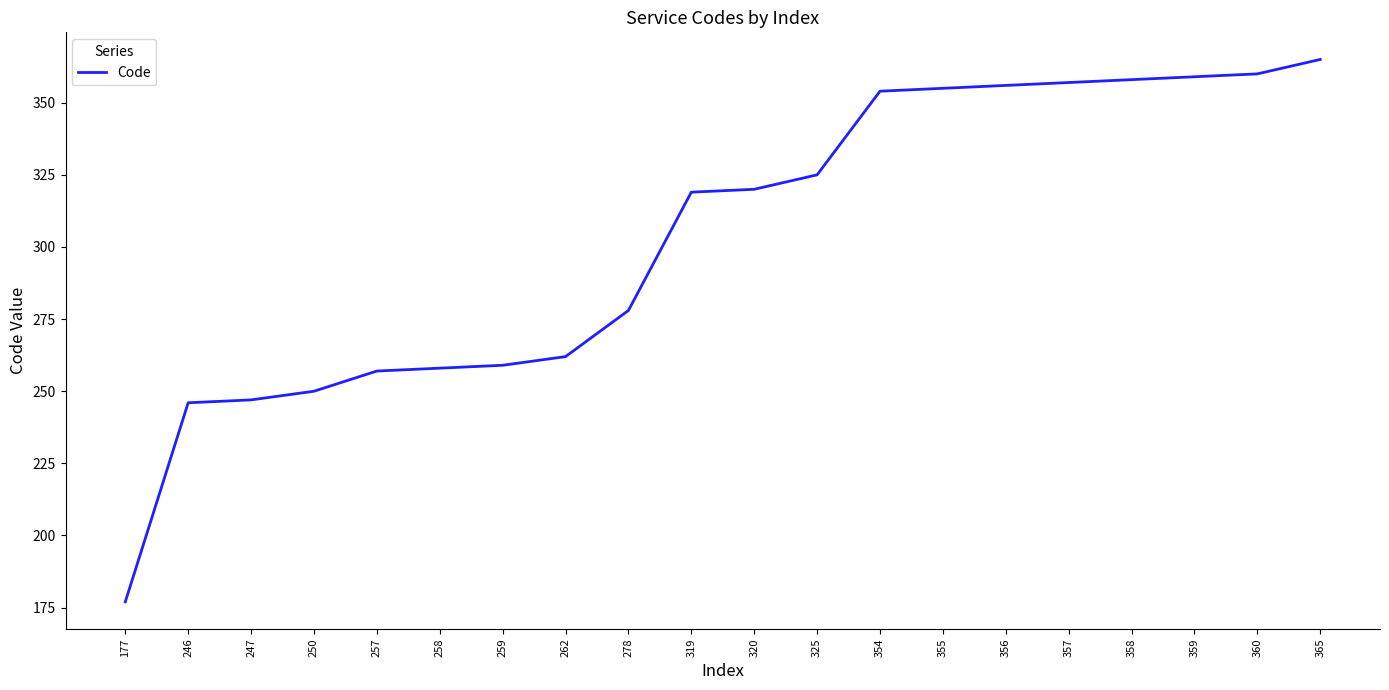

Approximately how many times larger is the value at 250 compared to 278?

0.9